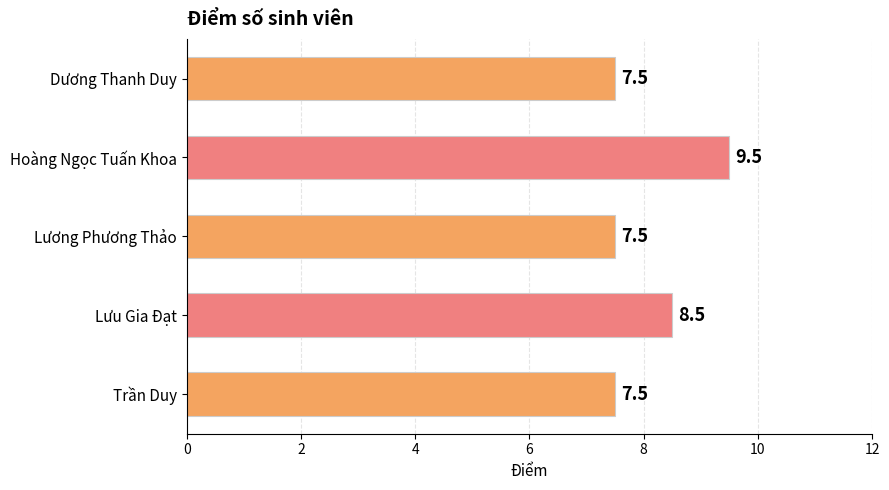

What is the minimum value shown in the chart?

7.5